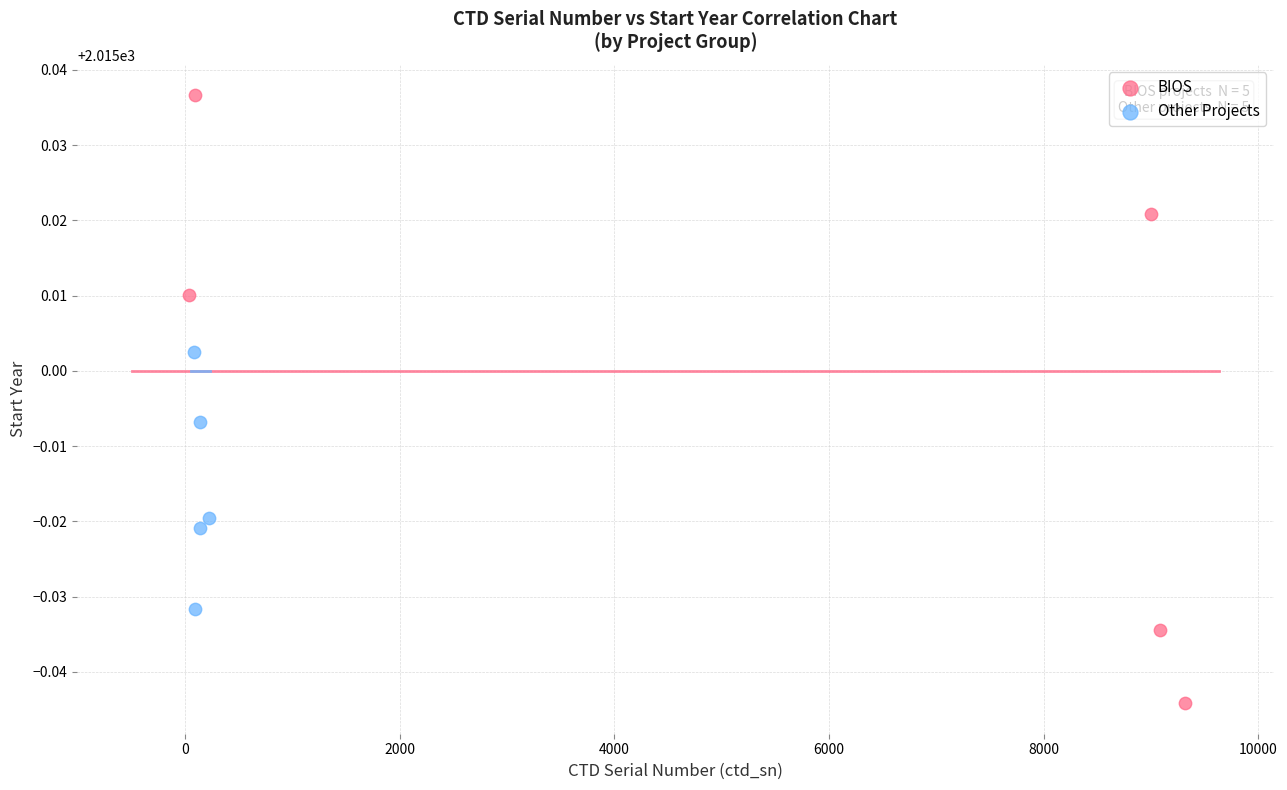

Which series reaches the maximum Y coordinate?

BIOS